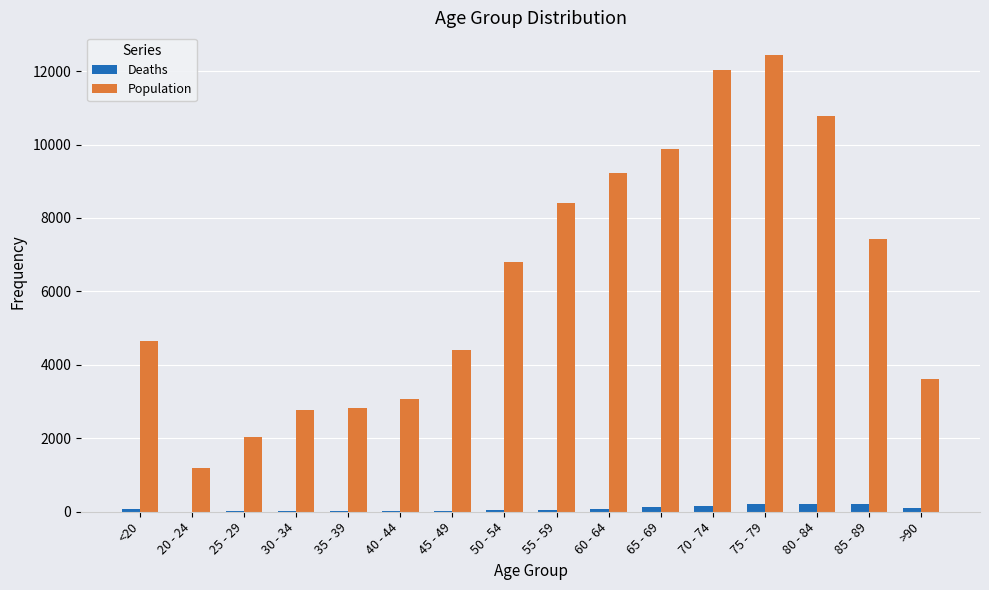

Is the value of Population at 70 - 74 greater than the value of Deaths at 45 - 49?

Yes